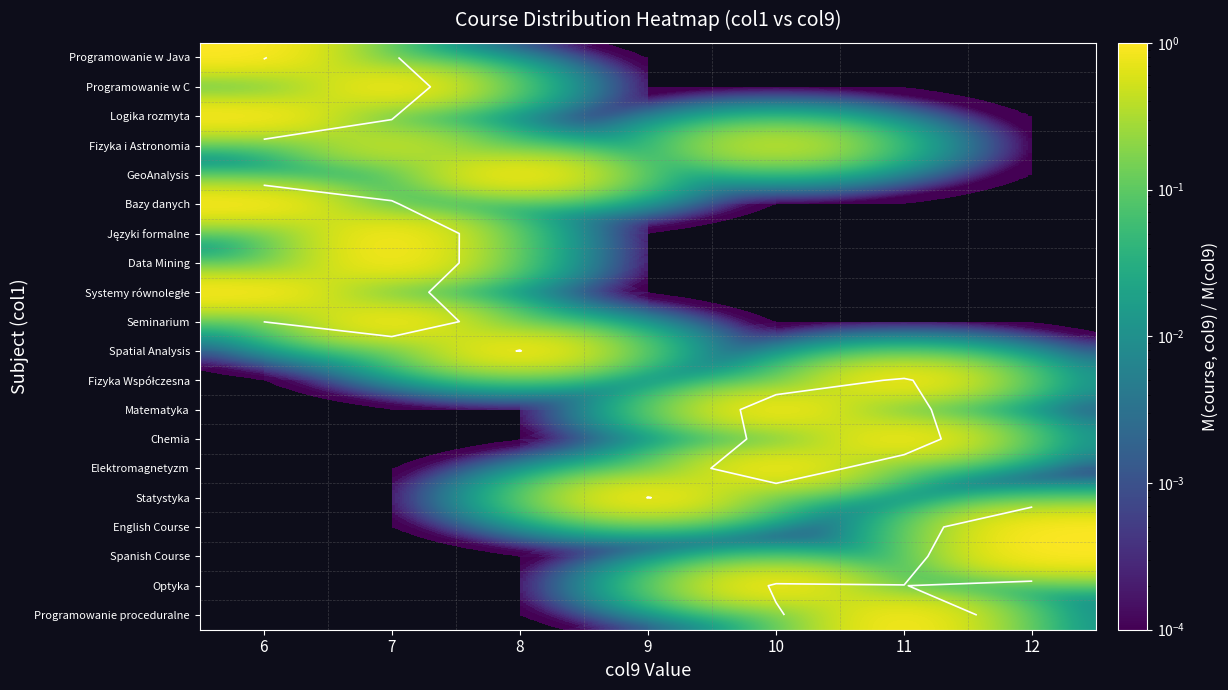

At how many categories does at least one series exceed 0?

7